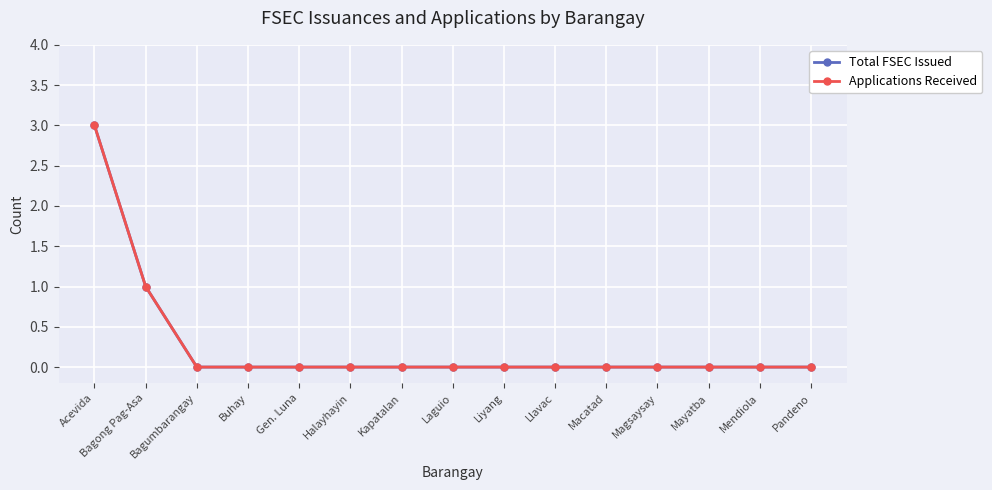

True or false: Total FSEC Issued and Applications Received cross at least once.

False